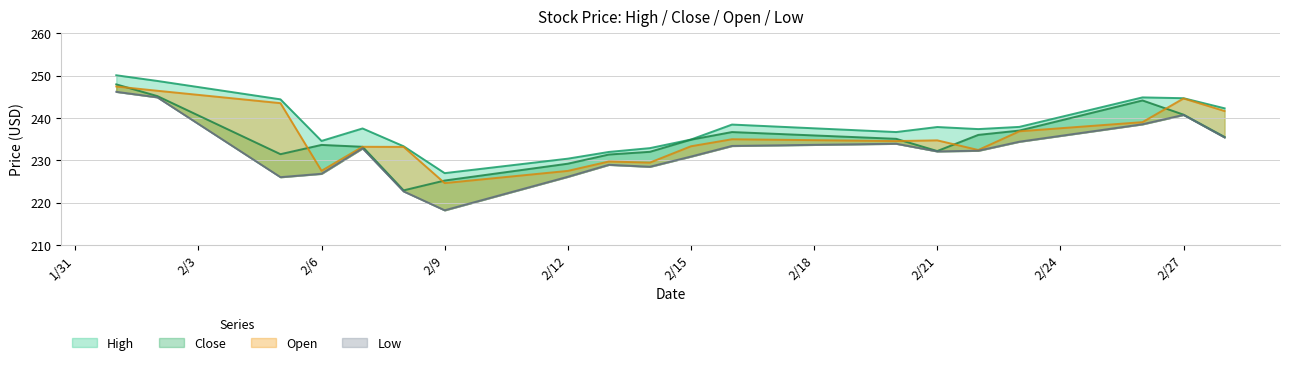

What is the total value across all series at 2/9?

895.0